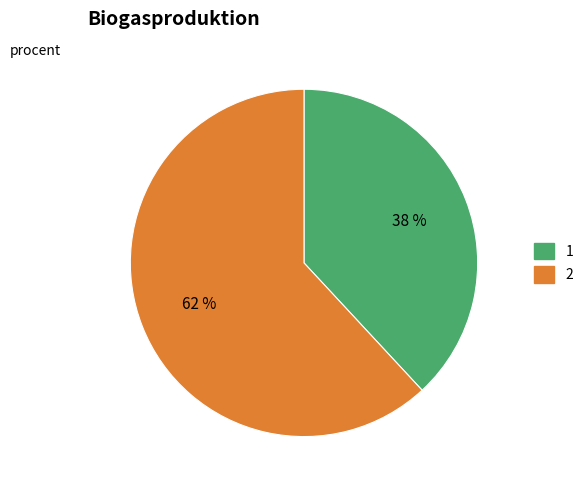

Does 2 represent more than half of the total?

Yes